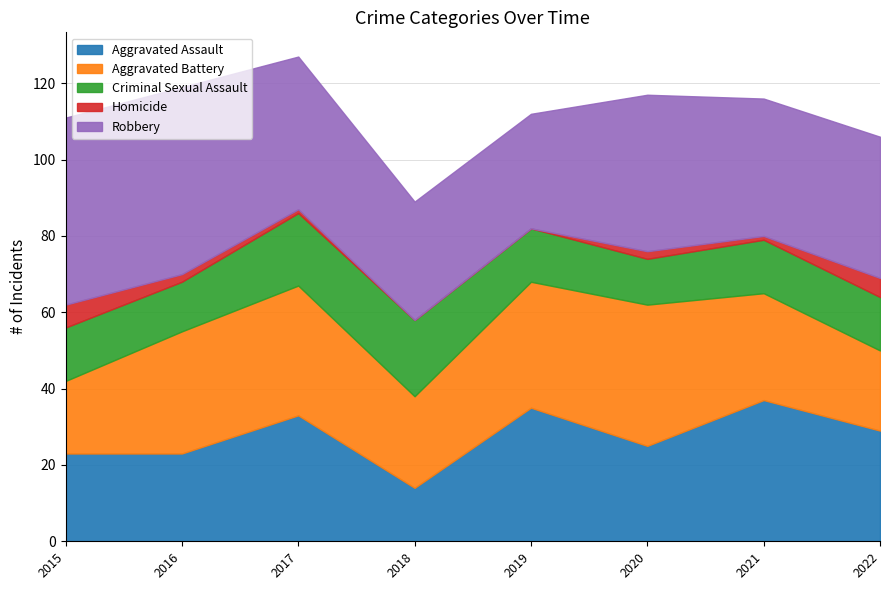

True or false: Robbery has a value of 40 at 2017.

True